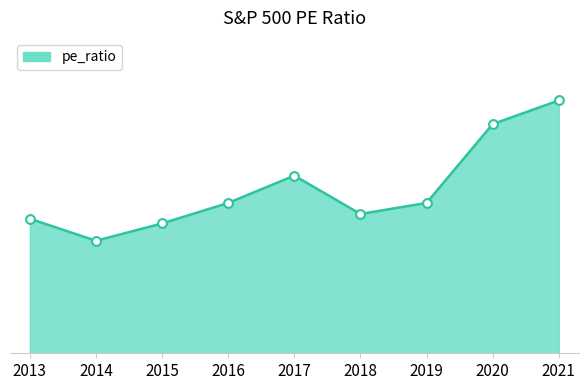

Is this an area chart (filled region under the line)?

Yes